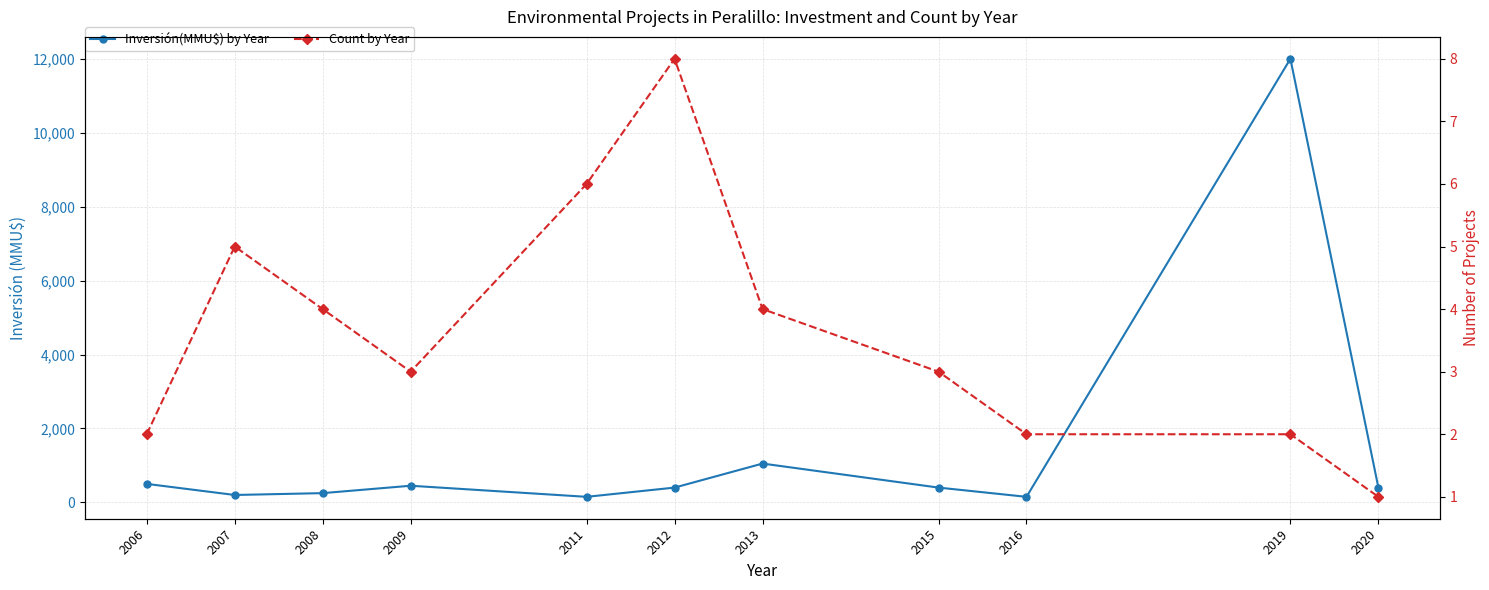

Which category has the highest value across all series?

2019